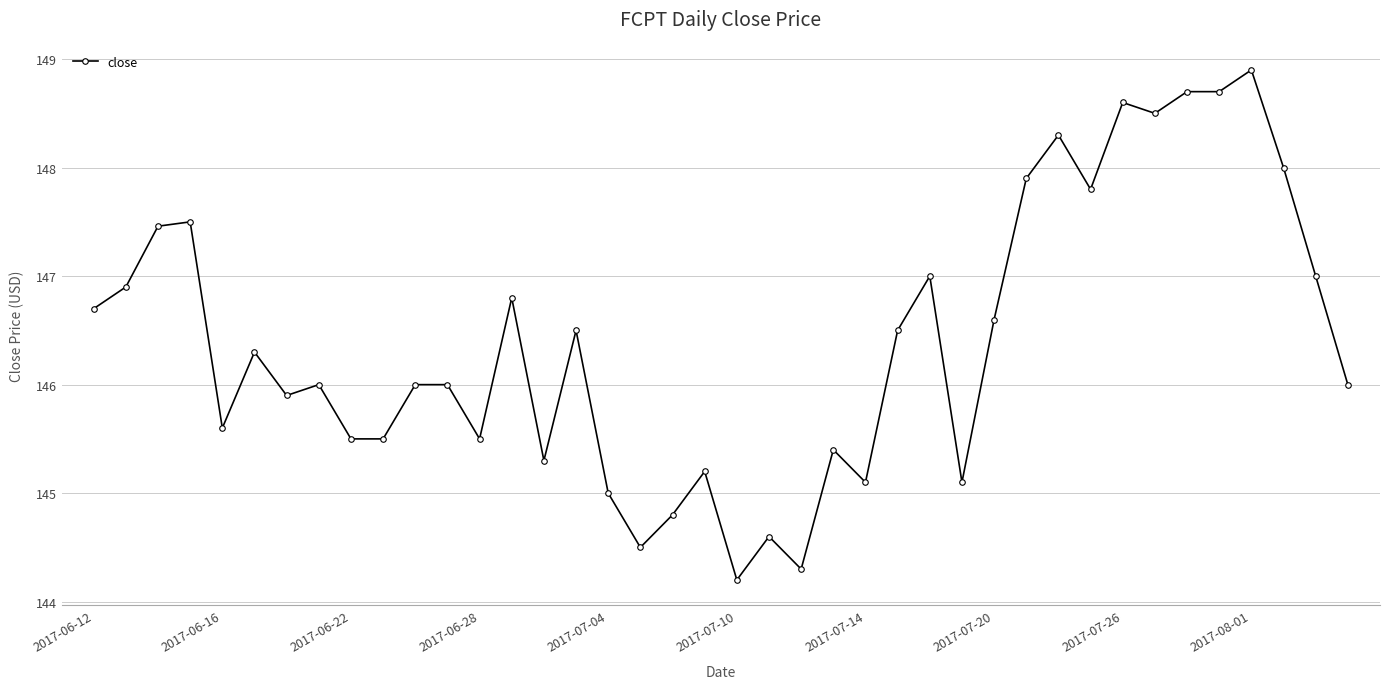

What is the value of the 7th point from the left?

145.9